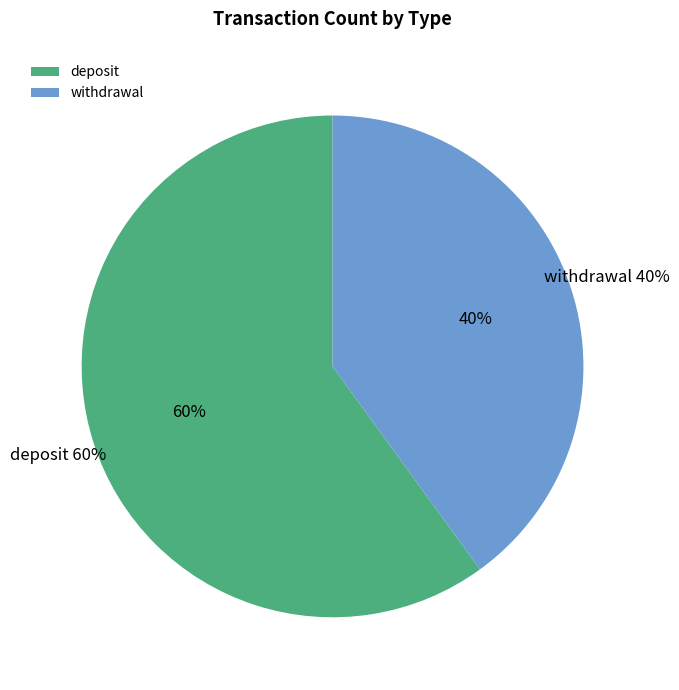

What is the change in value from deposit to withdrawal?

-1